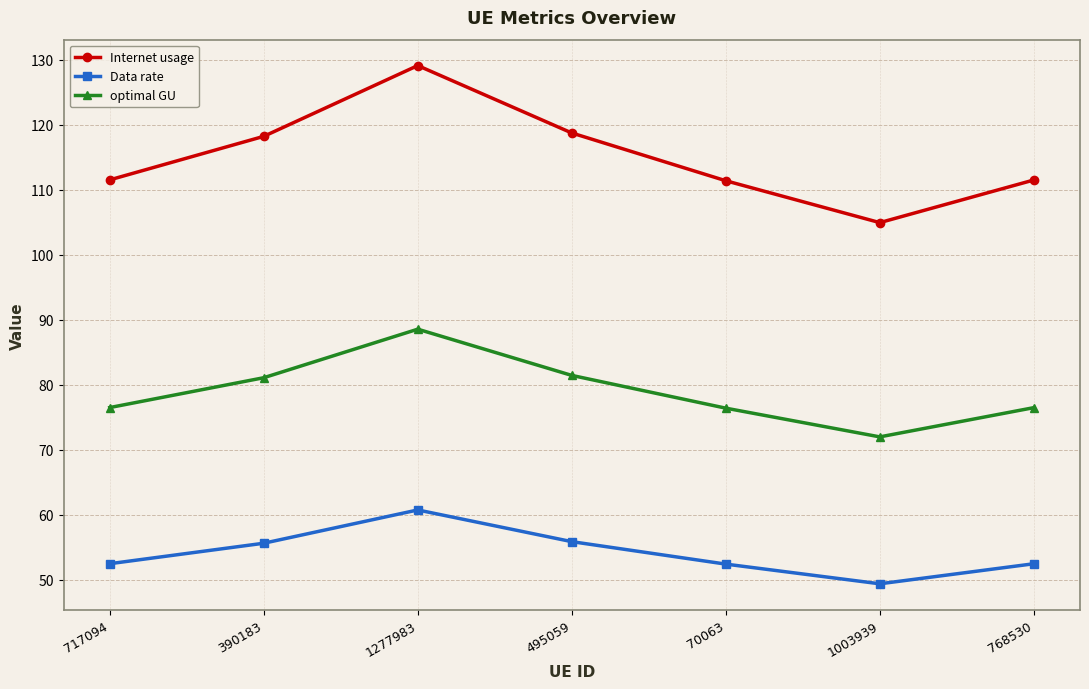

Which label corresponds to the largest value in the chart?

1277983